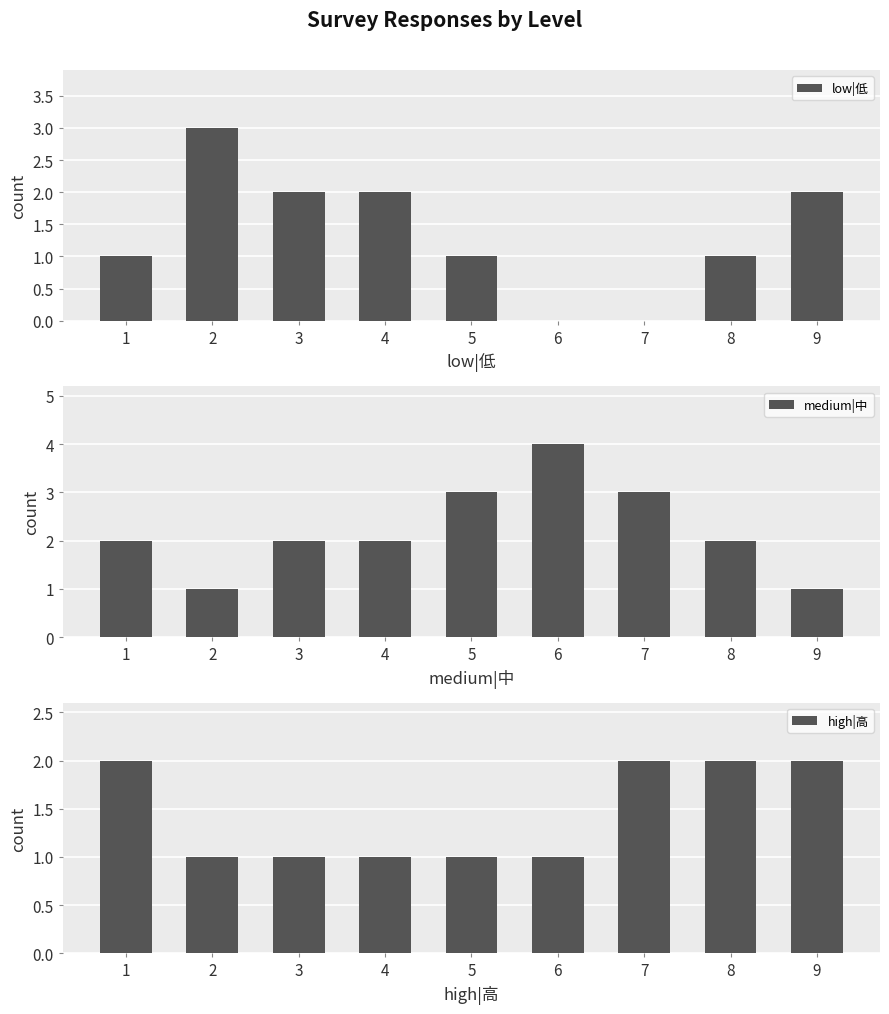

Which series has the widest spread of values?

low|低